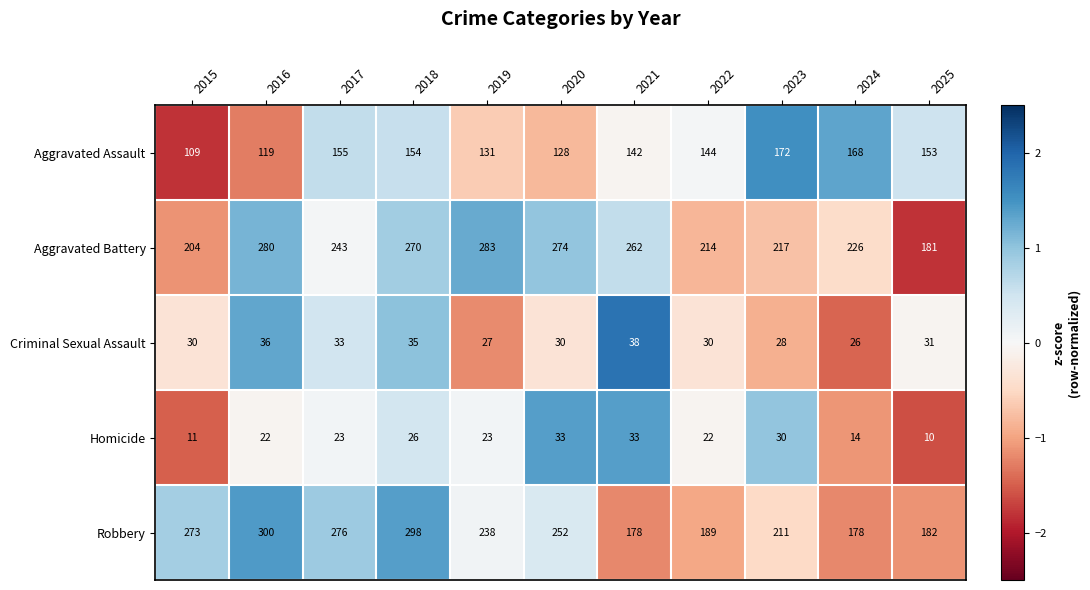

Is the value of Homicide at 2025 greater than the value of Criminal Sexual Assault at 2018?

No